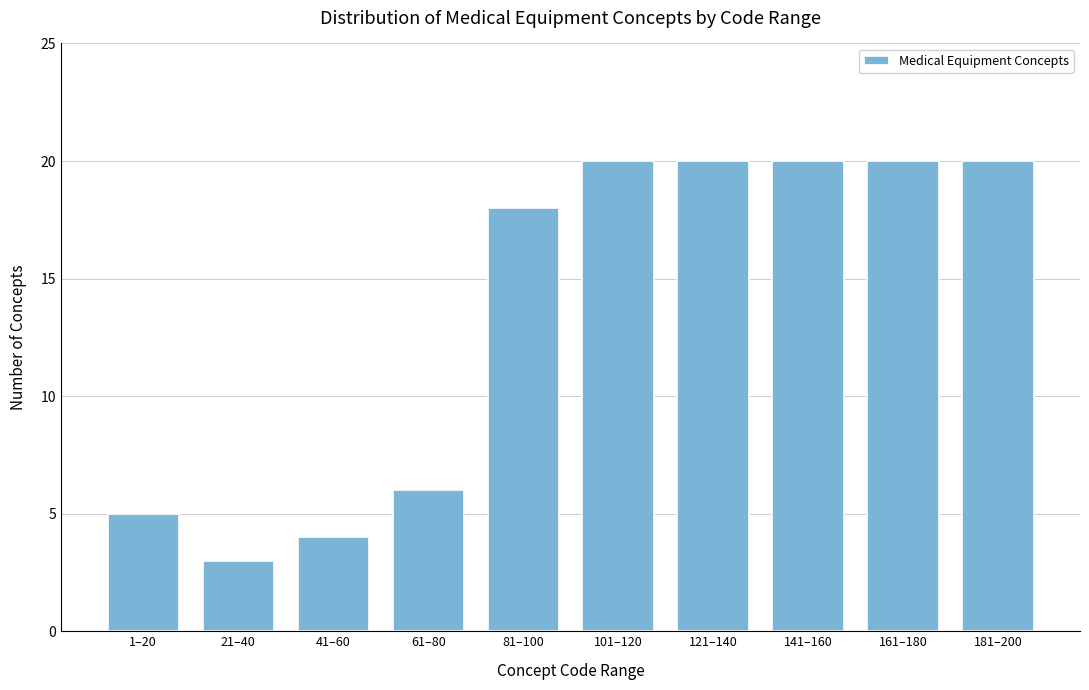

Reading left to right, list all the values displayed in this chart.

1–20=5	21–40=3	41–60=4	61–80=6	81–100=18	101–120=20	121–140=20	141–160=20	161–180=20	181–200=20